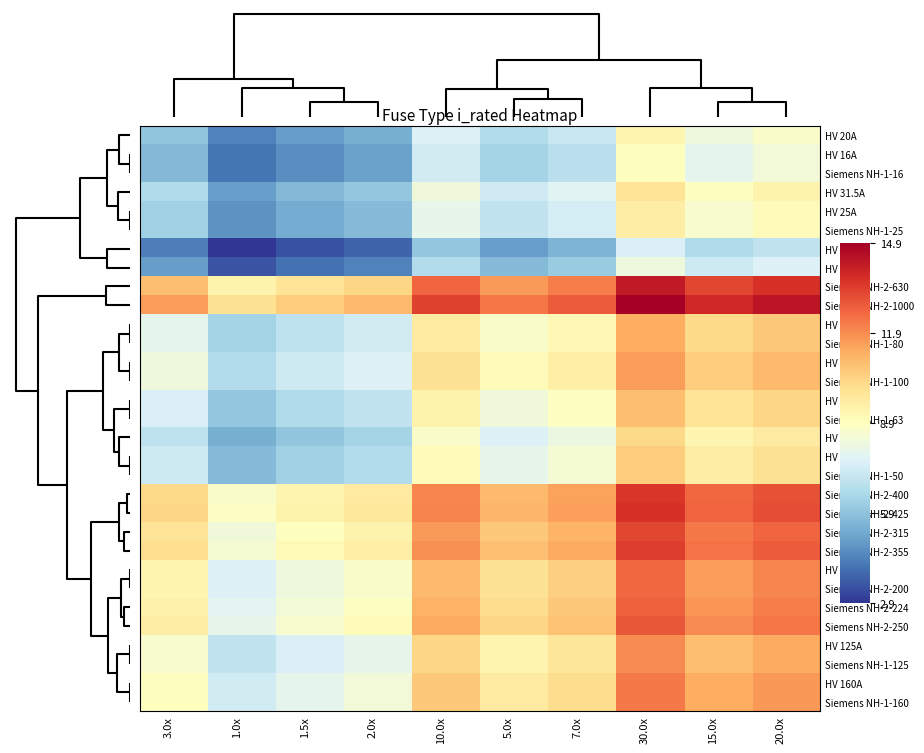

At how many categories does at least one series exceed 13?

4